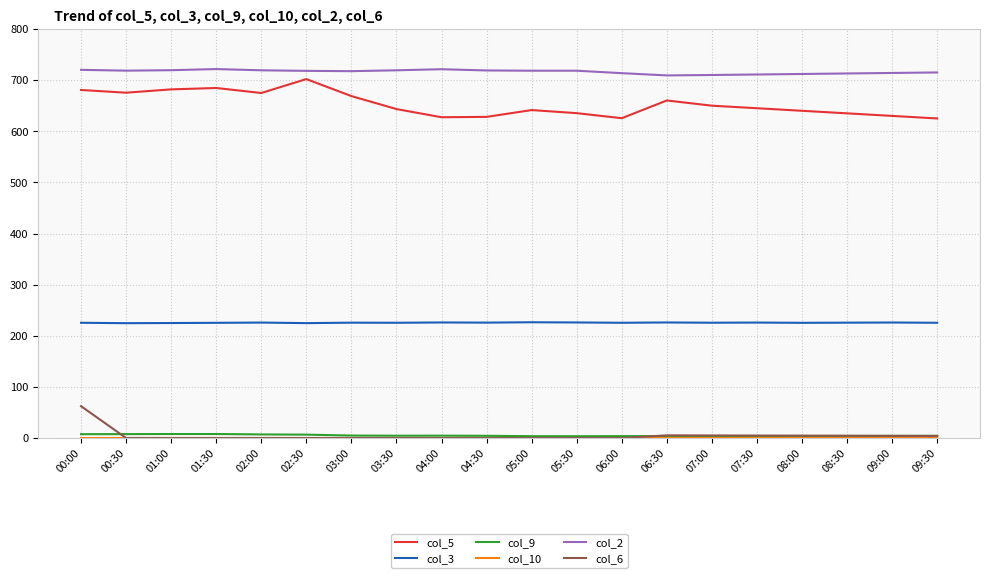

How many lines are shown in the chart?

6